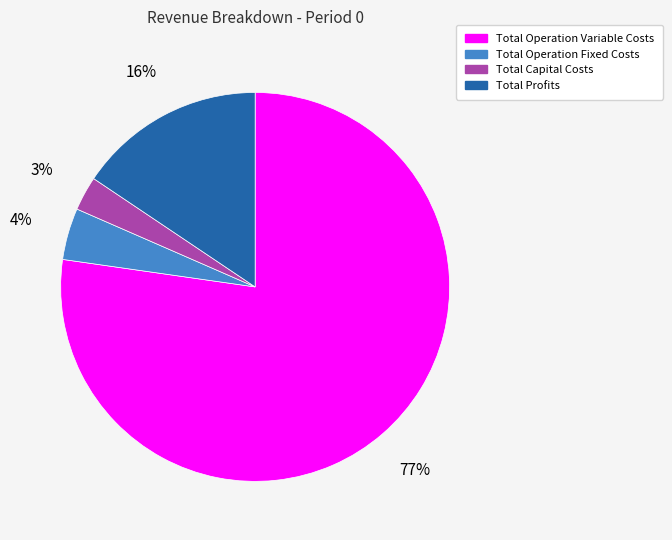

To the nearest percent, what is the average slice percentage?

25%